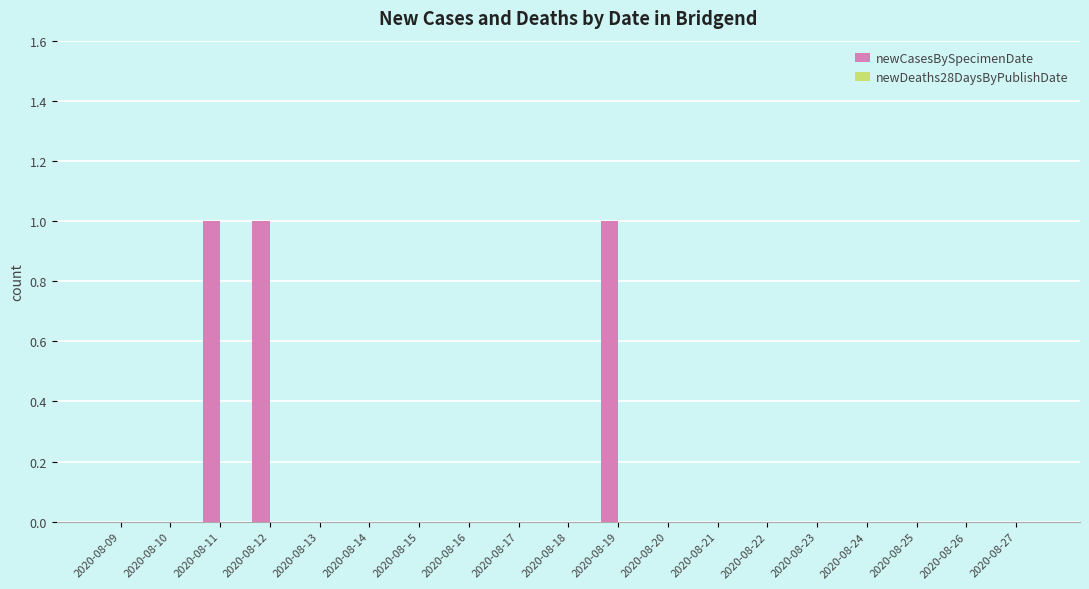

Reading right to left, extract all data points from this chart.

2020-08-27=0	2020-08-26=0	2020-08-25=0	2020-08-24=0	2020-08-23=0	2020-08-22=0	2020-08-21=0	2020-08-20=0	2020-08-19=1	2020-08-18=0	2020-08-17=0	2020-08-16=0	2020-08-15=0	2020-08-14=0	2020-08-13=0	2020-08-12=1	2020-08-11=1	2020-08-10=0	2020-08-09=0